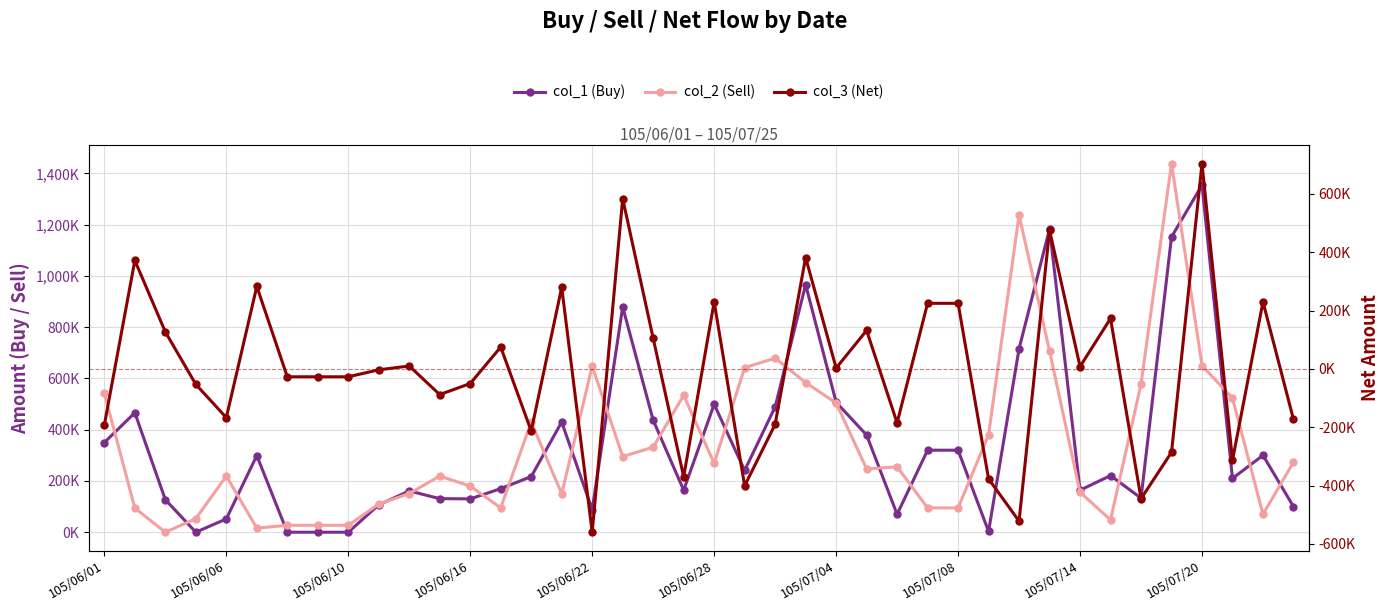

Is the value of col_3 (Net) at 29 greater than the value of col_1 (Buy) at 37?

No